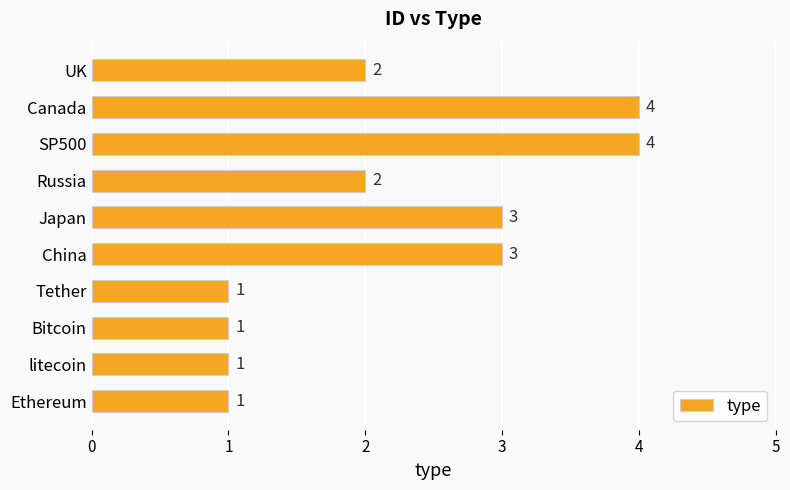

Read the value at Canada.

4